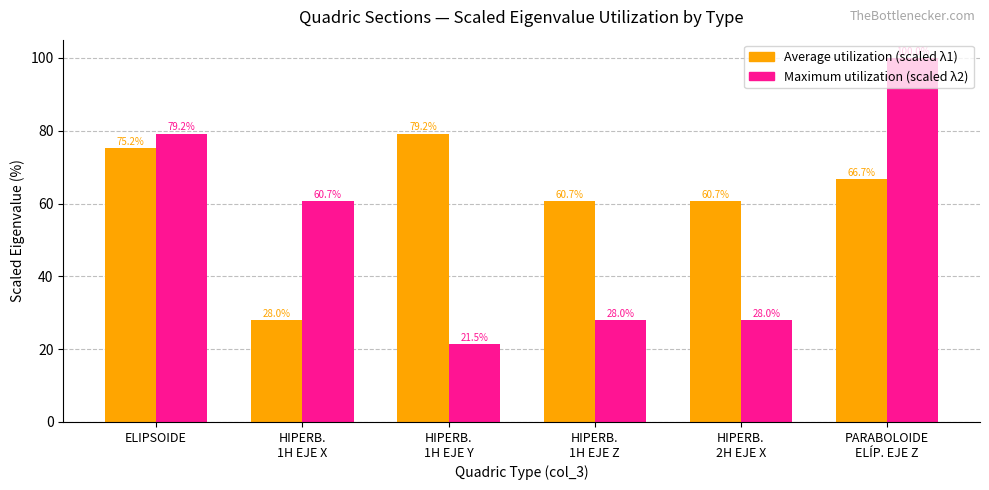

Rank the series by their average value, from lowest to highest.

Maximum utilization (scaled λ2), Average utilization (scaled λ1)